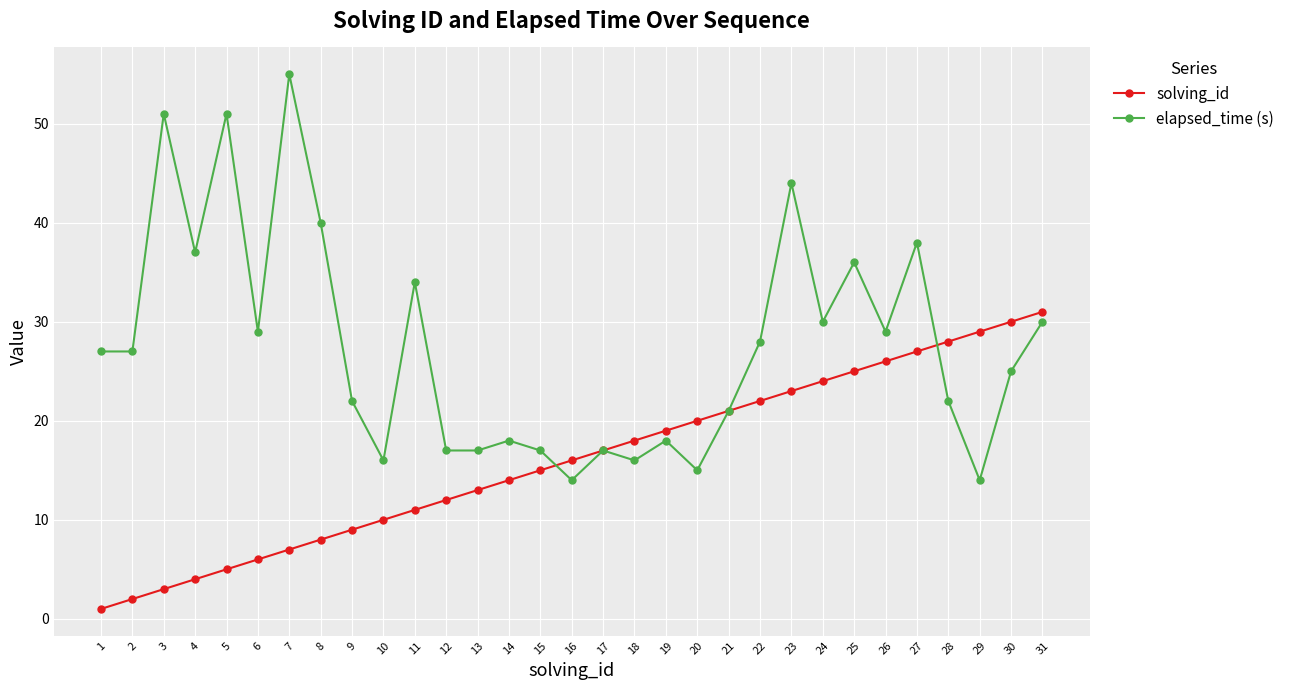

What is the sum of all elapsed_time (s) values?

855